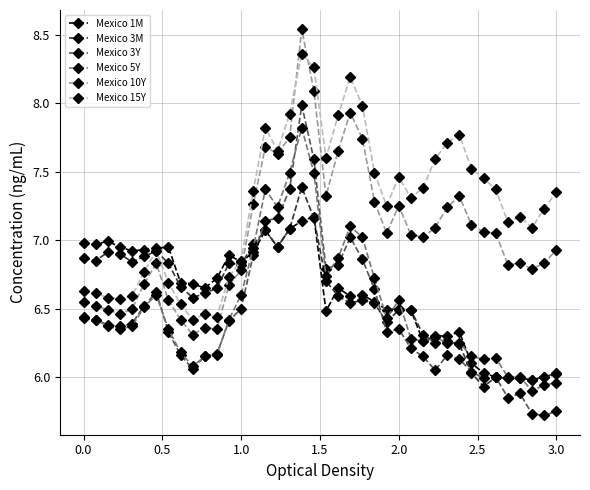

True or false: Mexico 1M has more than 2 points higher than both neighbors.

True